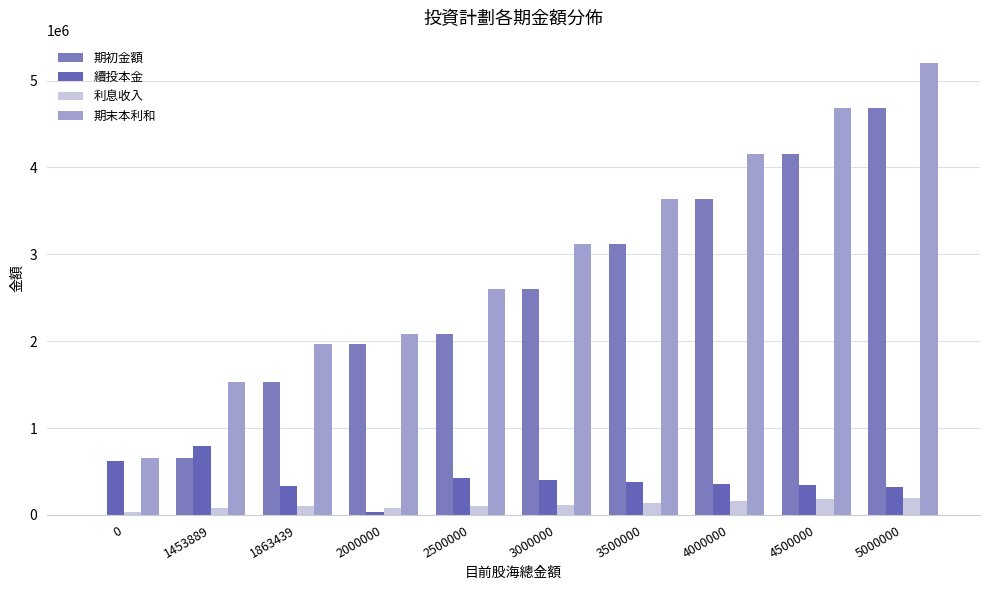

Between 0 and 2500000, which series saw the biggest shift?

期初金額